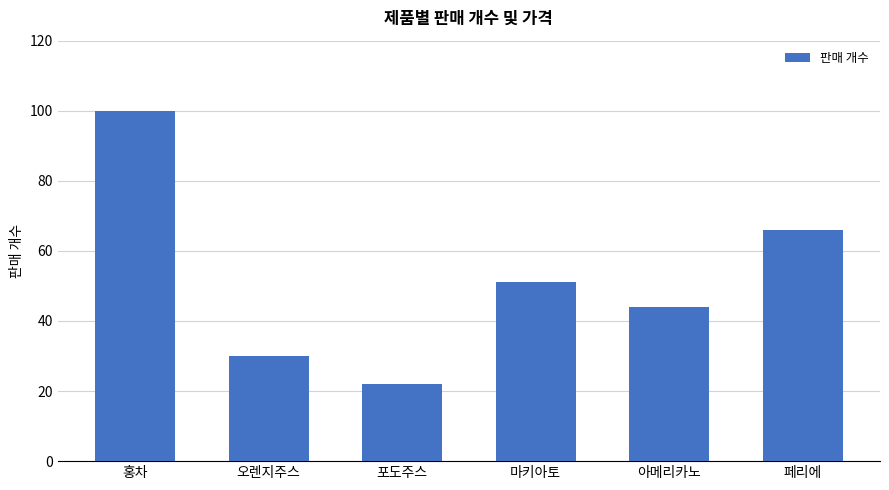

What is the average value?

52